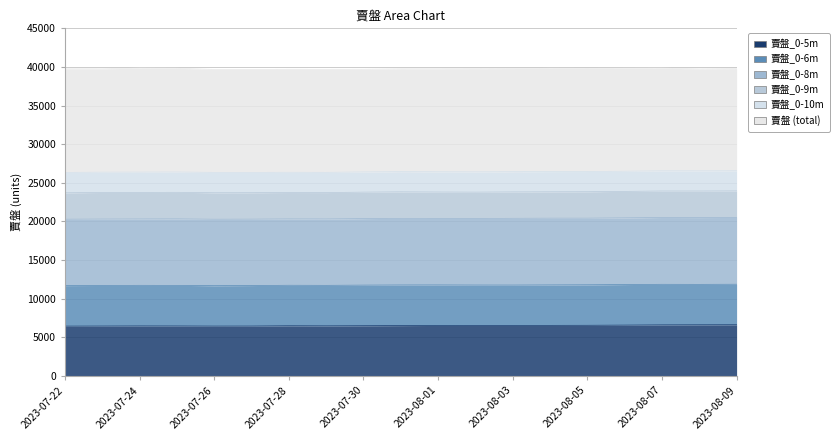

What is the sum of all 賣盤_0-5m values?

123834